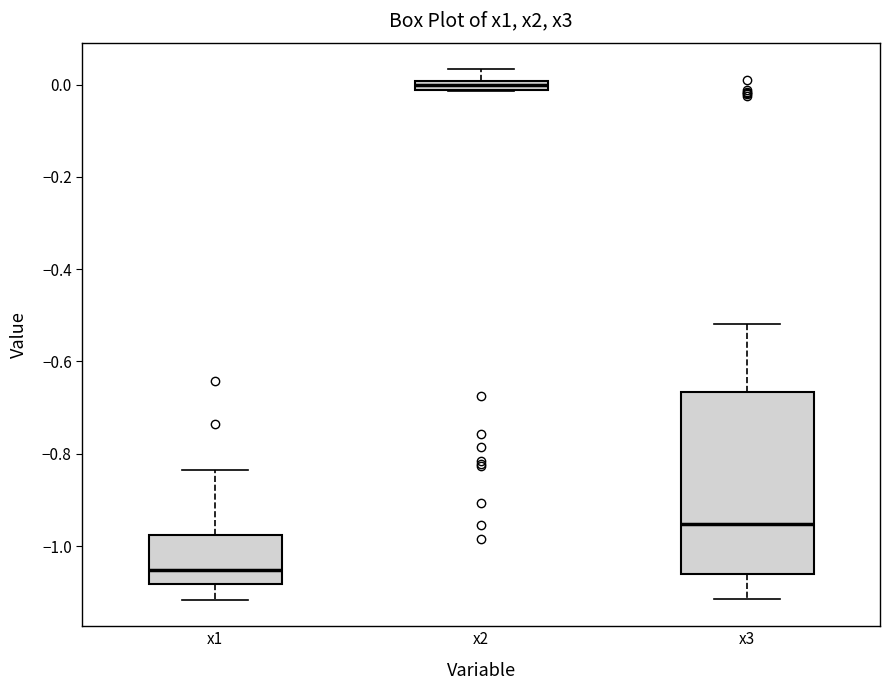

Which box's median line is the highest?

x2